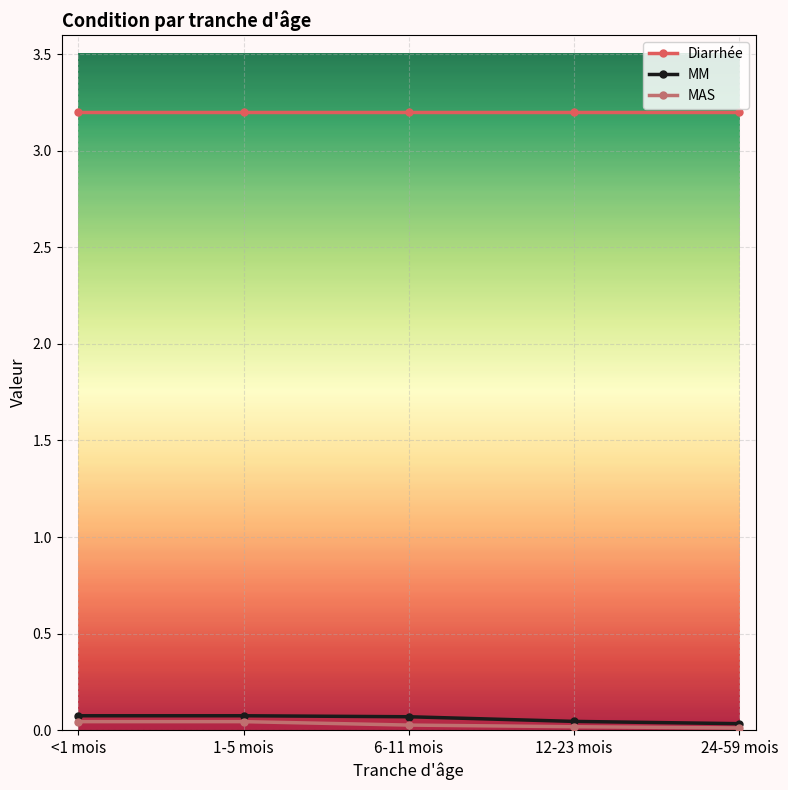

What is the label of the 1st point from the right?

24-59 mois